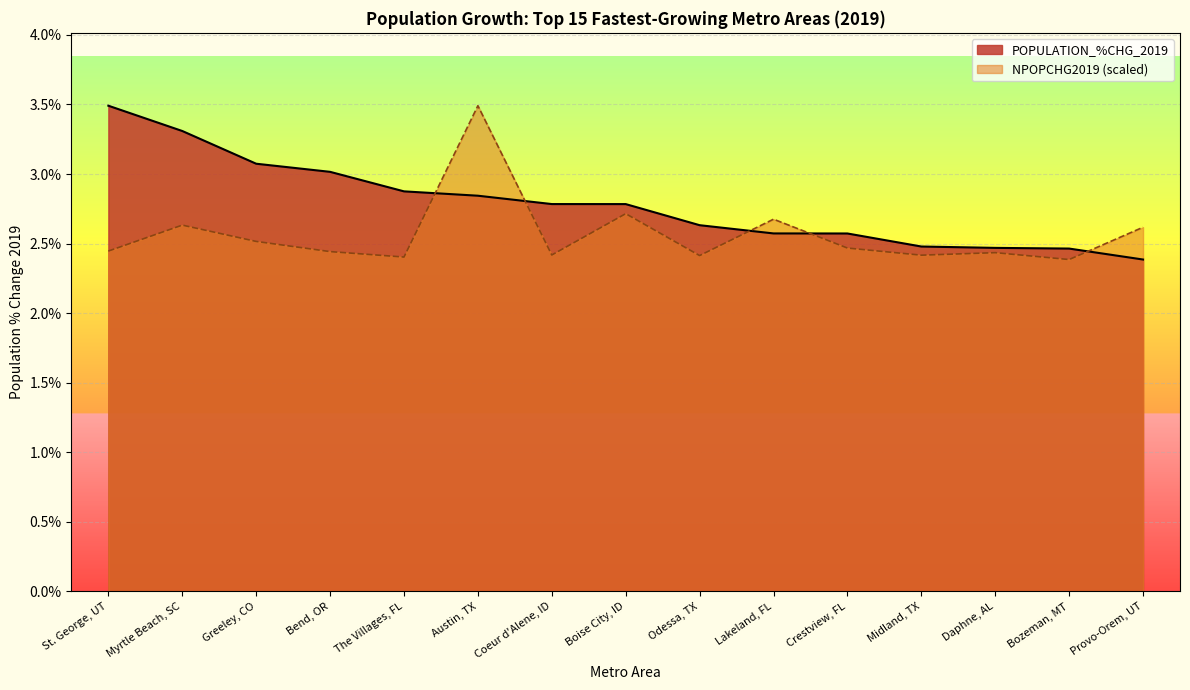

Which series has the widest spread of values?

POPULATION_%CHG_2019